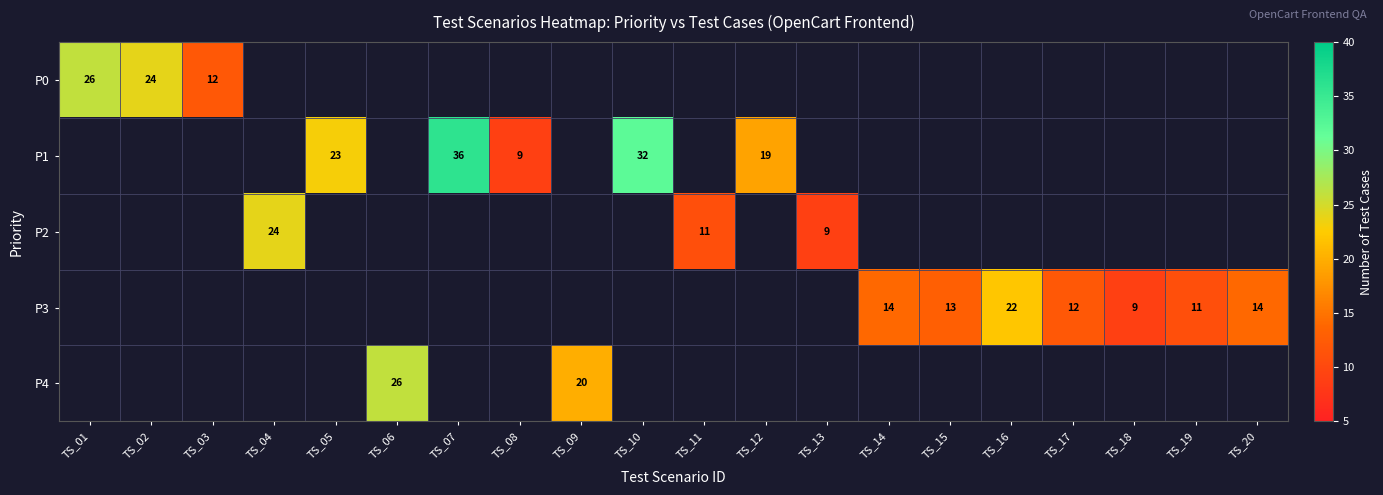

The value of P1 at TS_08 is 9. True or false?

True